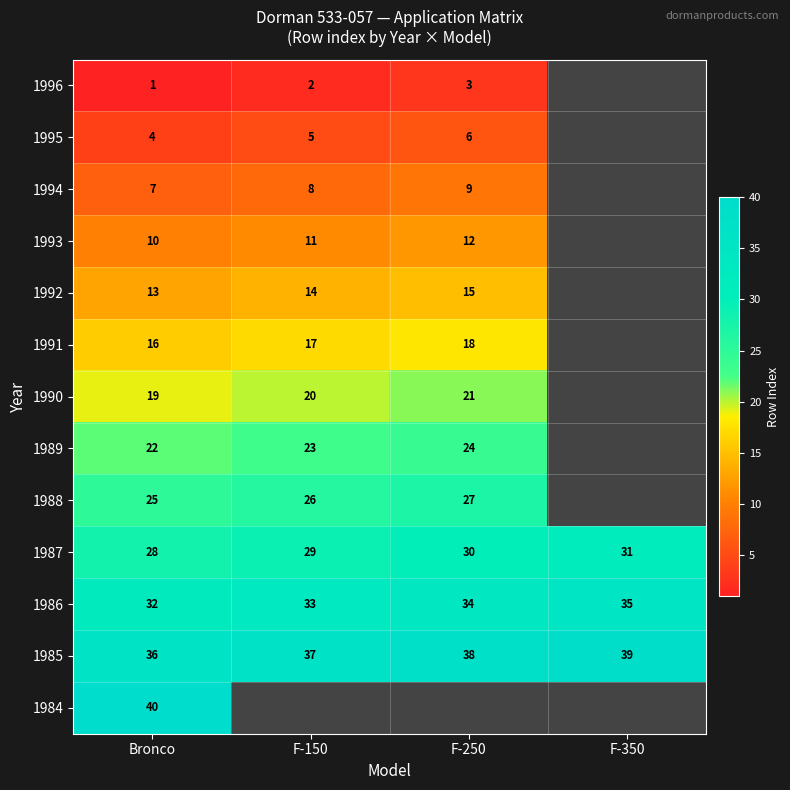

The value of 1990 at Bronco is 33. True or false?

False